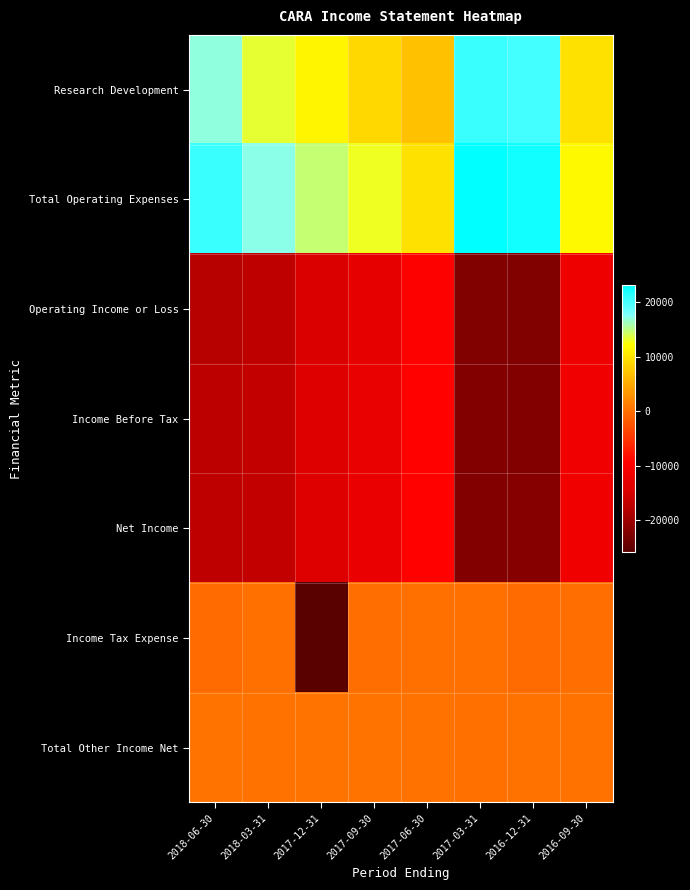

What is the difference between the highest and lowest values at 2017-06-30?

19200